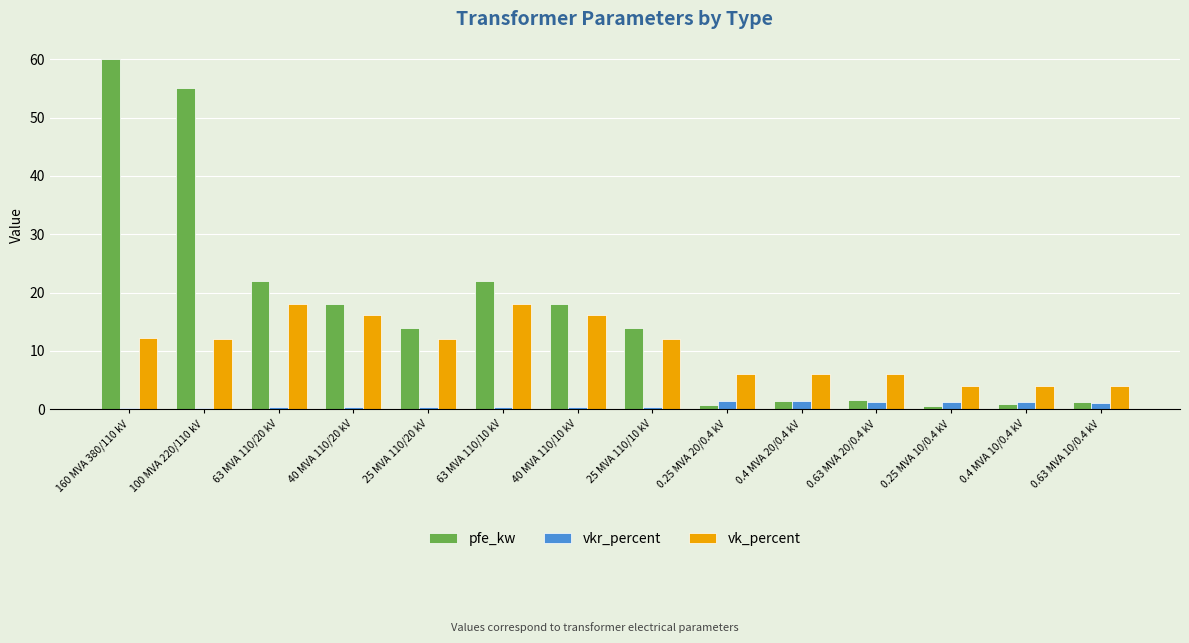

Which category has the highest value in the pfe_kw series?

160 MVA 380/110 kV